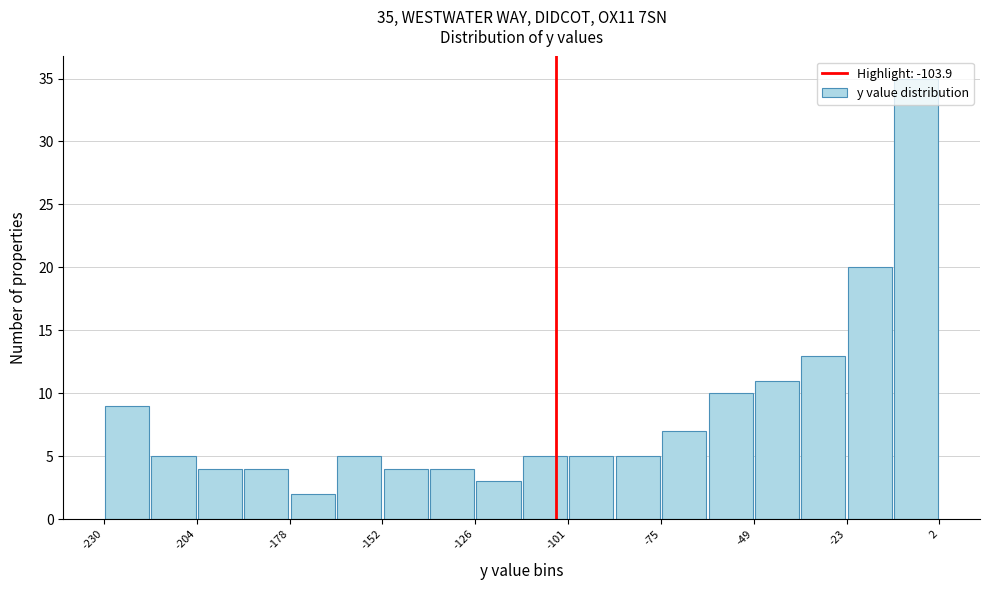

Read against the x-axis, roughly where is the centre of the tallest bar?

-5